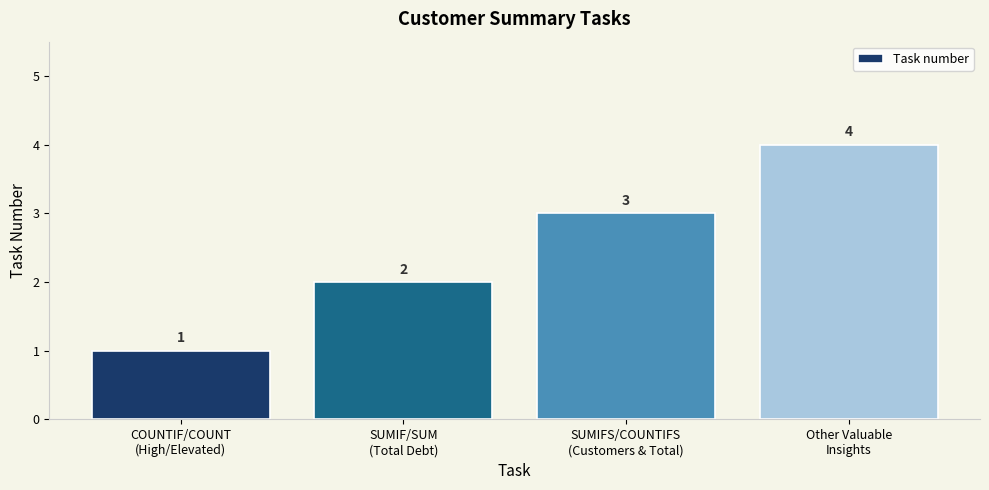

What value does the data have at SUMIFS/COUNTIFS
(Customers & Total)?

3